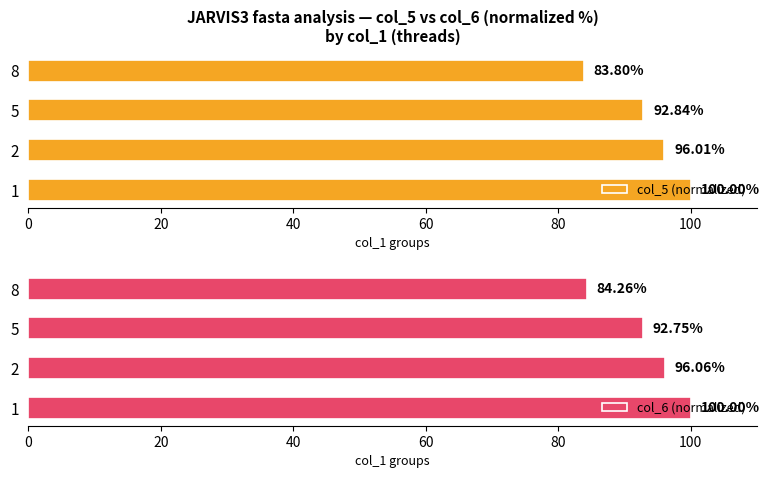

Reading left to right, list all the values displayed in this chart.

col_5 (normalized): 100.0	96.0	92.8	83.8
col_6 (normalized): 100.0	96.1	92.7	84.3